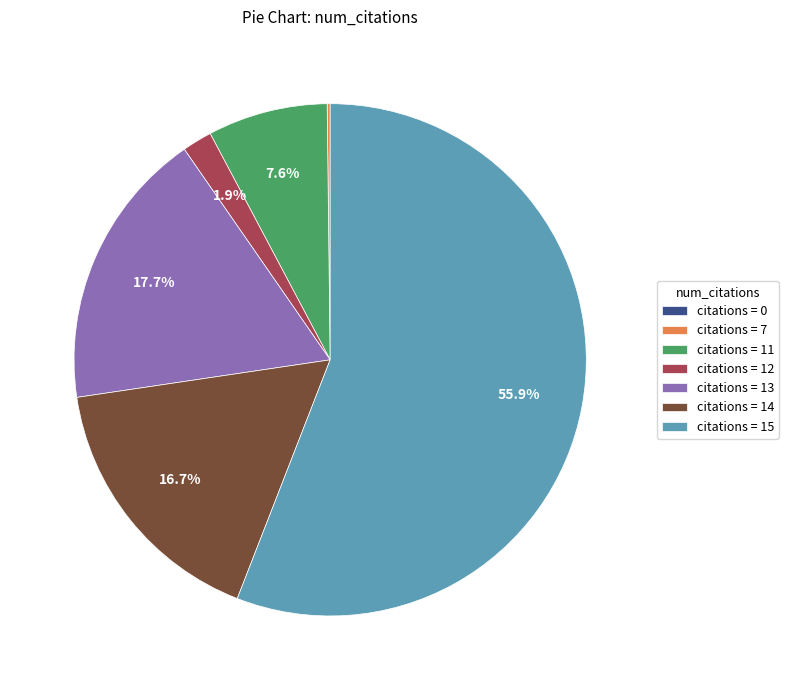

Is there any slice that represents more than half of the pie?

Yes